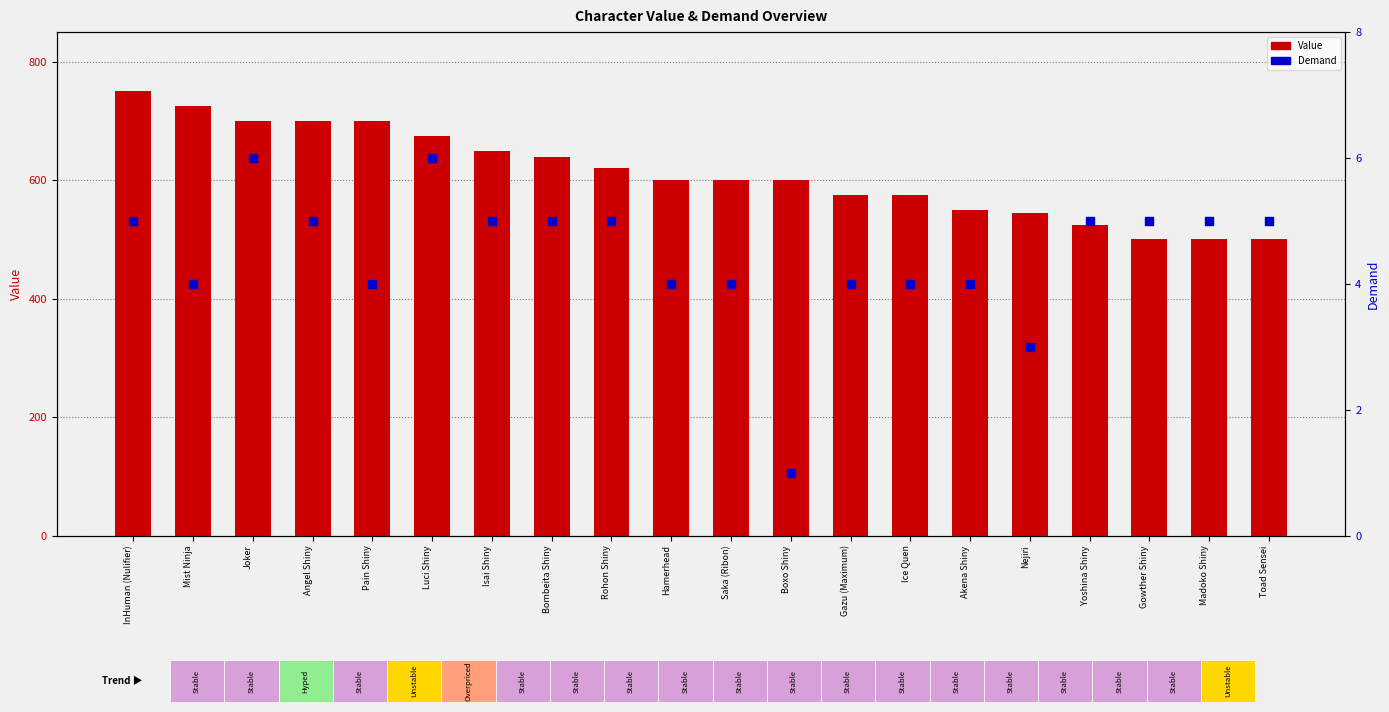

Which series has the largest total across all categories?

Value